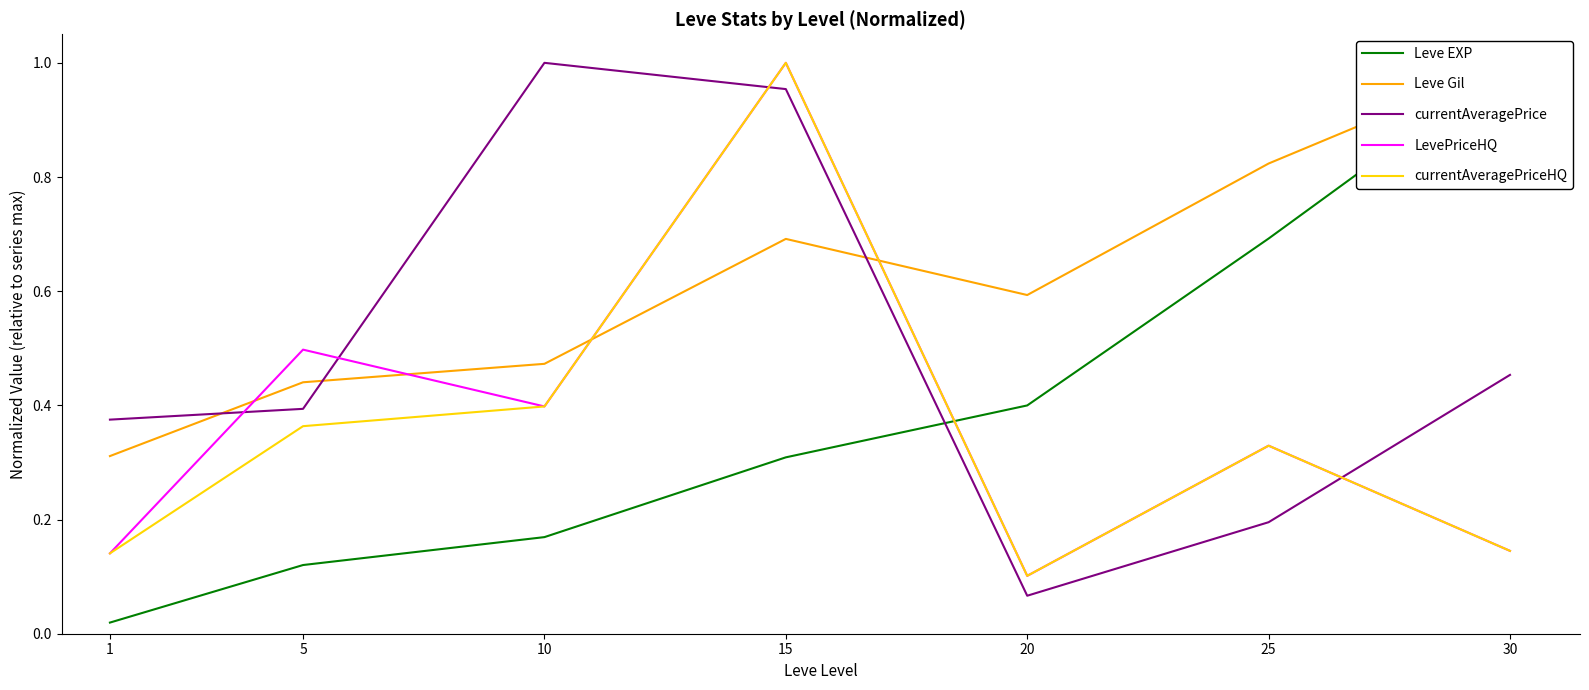

The Leve EXP series shows 0.4 at 30. True or false?

False